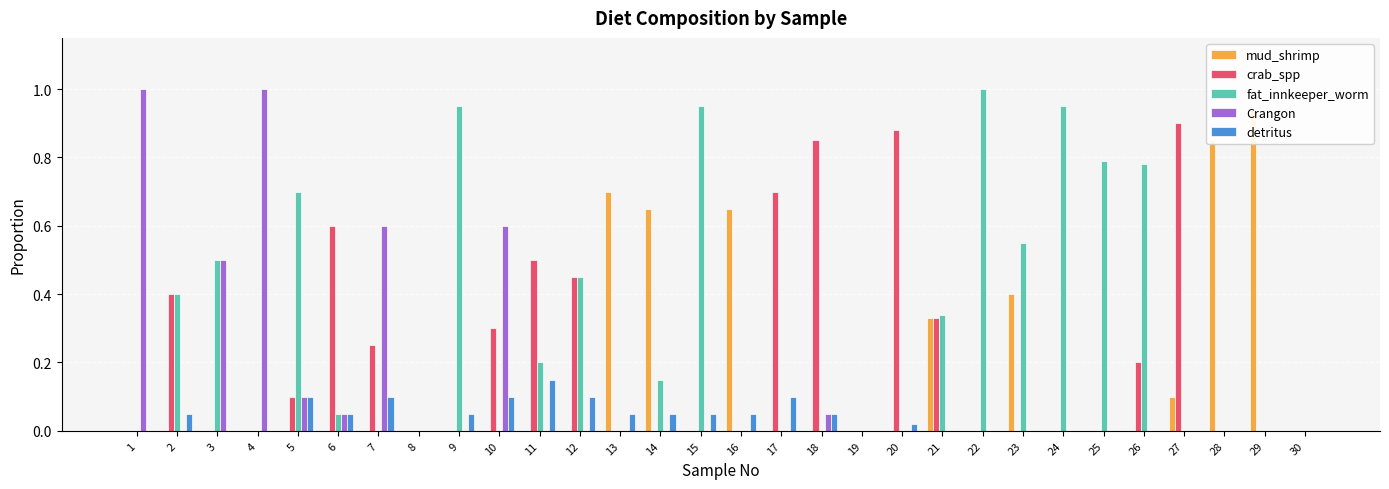

At how many categories does at least one series exceed 0?

27